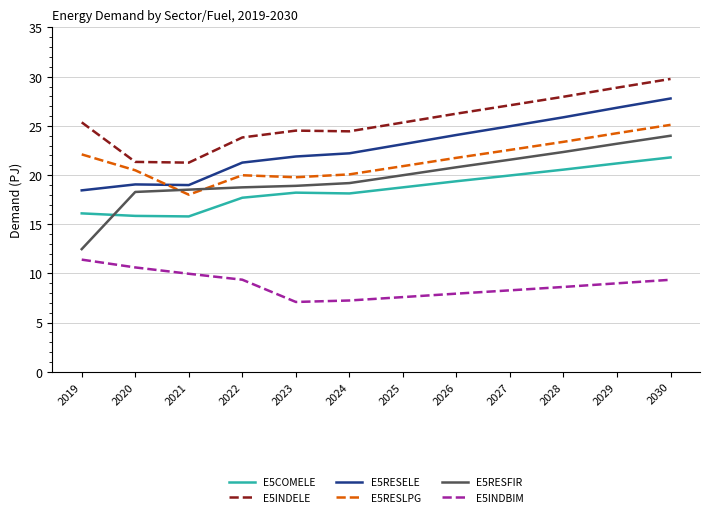

What is the sum of the E5RESELE values at 2024 and 2025?

45.4